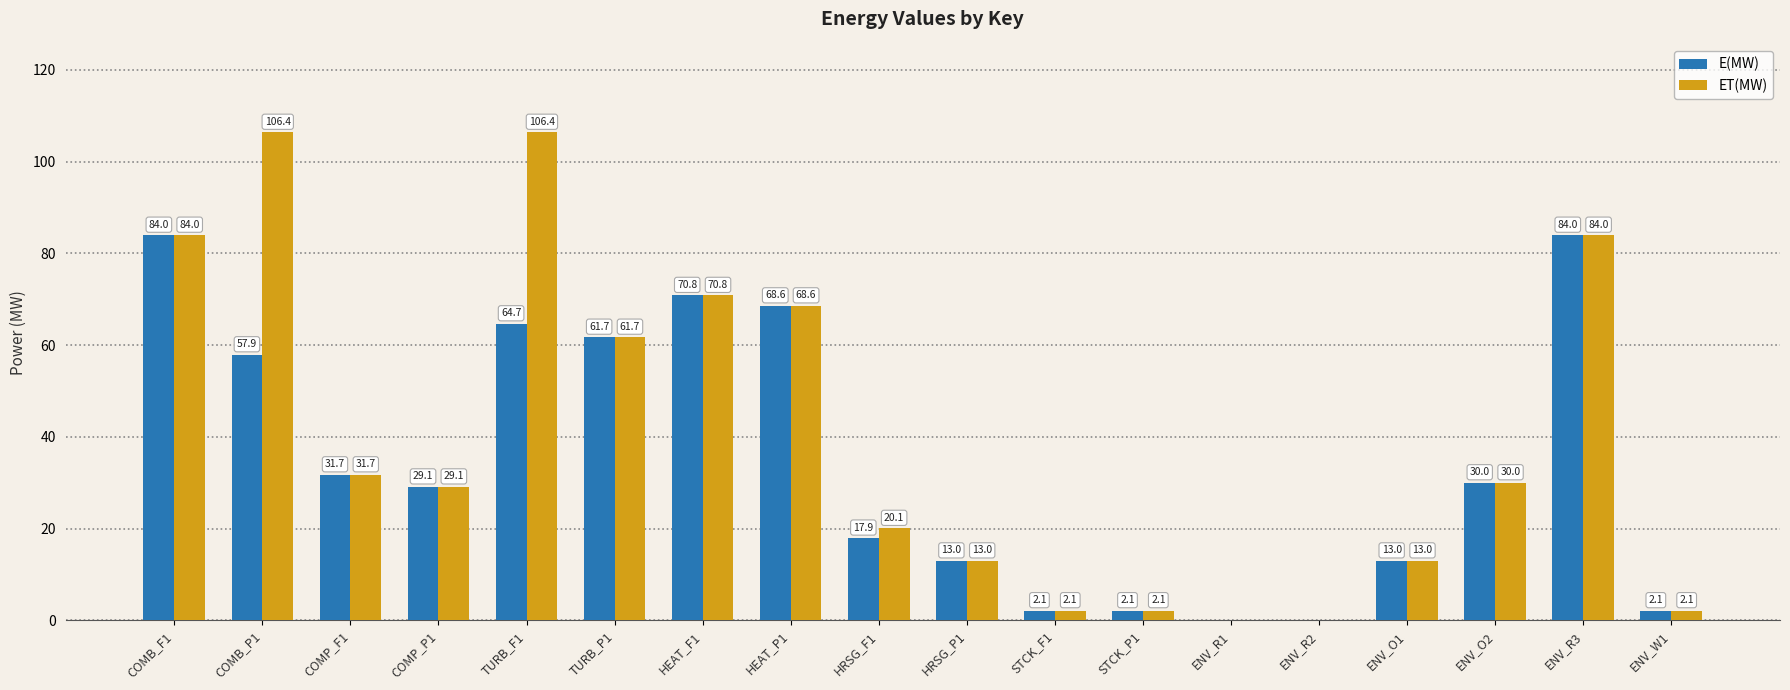

Is the value of ET(MW) at TURB_P1 greater than the value of E(MW) at HEAT_F1?

No